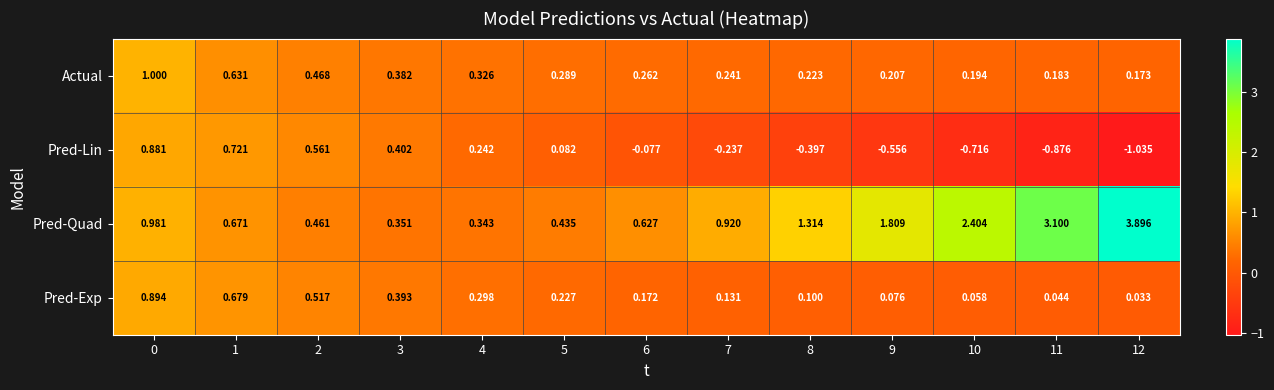

Which series has the widest spread of values?

Pred-Quad